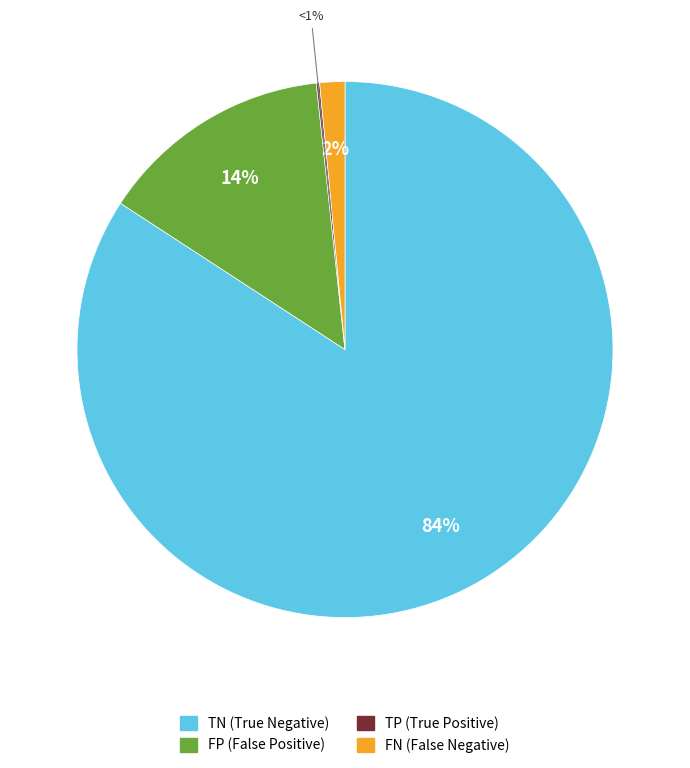

What percentage is the FN slice, to the nearest percent?

2%